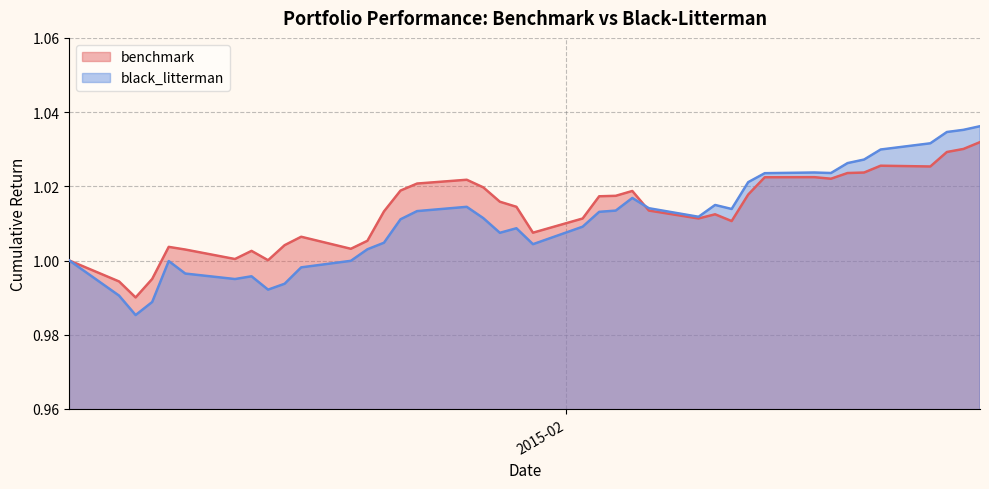

Which series has the widest spread of values?

black_litterman